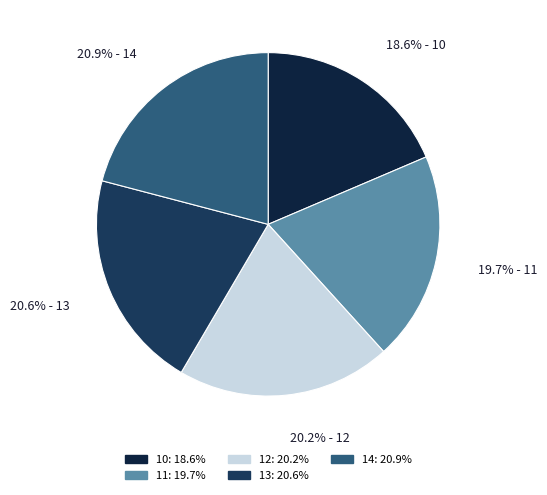

What is the largest slice in the pie chart?

14